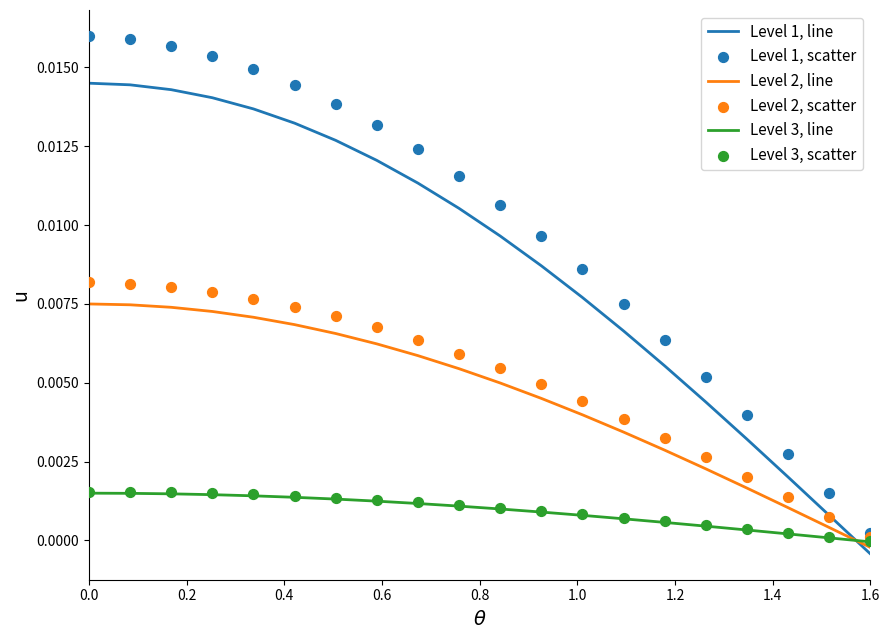

Which series contains the highest Y value?

Level 1, scatter